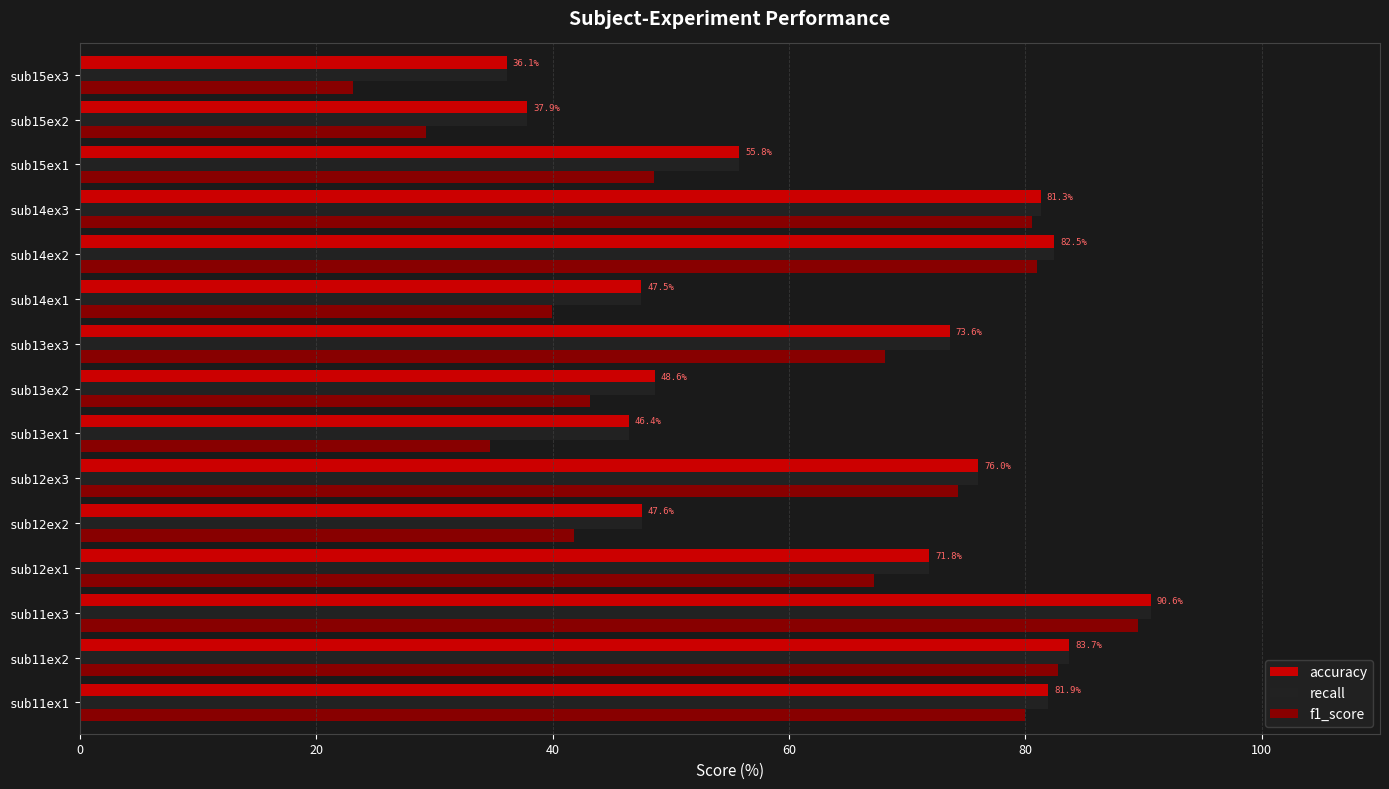

How many data points in recall are less than 71?

7